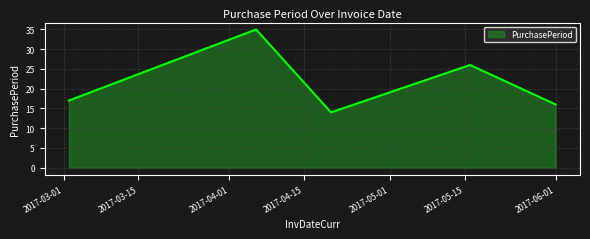

How many lines are shown in the chart?

1